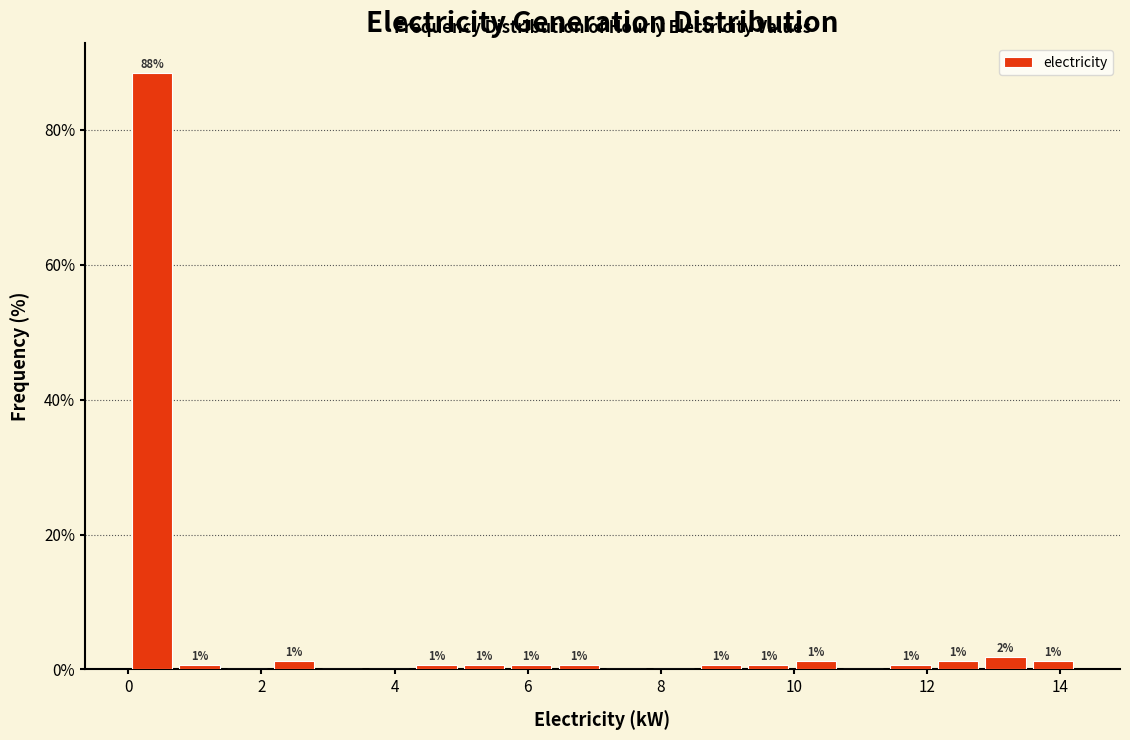

Read against the x-axis, roughly where is the centre of the tallest bar?

0.4